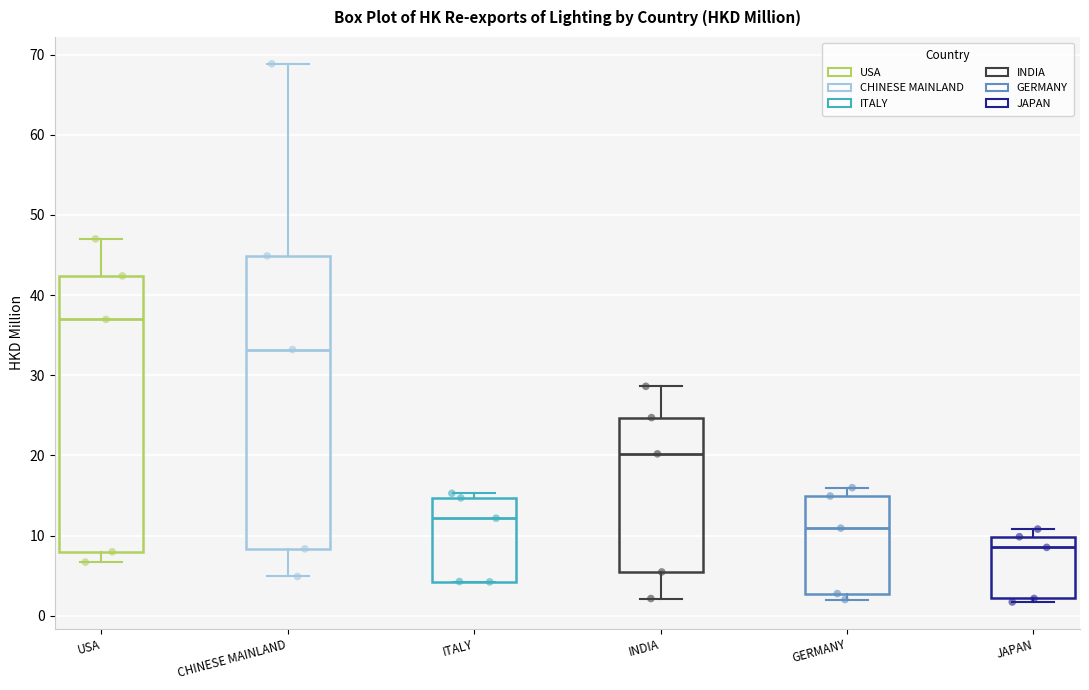

Reading left to right, read every box against the y-axis: the position of its median line, the range the box covers, and the ends of its whiskers. The values are not printed on the chart, so give them approximately, as read against the axis.

USA: median 37, box 8 to 42, whiskers 7 to 47
CHINESE MAINLAND: median 33, box 8 to 45, whiskers 5 to 69
ITALY: median 12, box 4 to 15, whiskers 4 to 15 (just above the box's upper edge)
INDIA: median 20, box 5 to 25, whiskers 2 to 29
GERMANY: median 11, box 3 to 15, whiskers 2 to 16
JAPAN: median 9, box 2 to 10, whiskers 2 (just below the box's lower edge) to 11